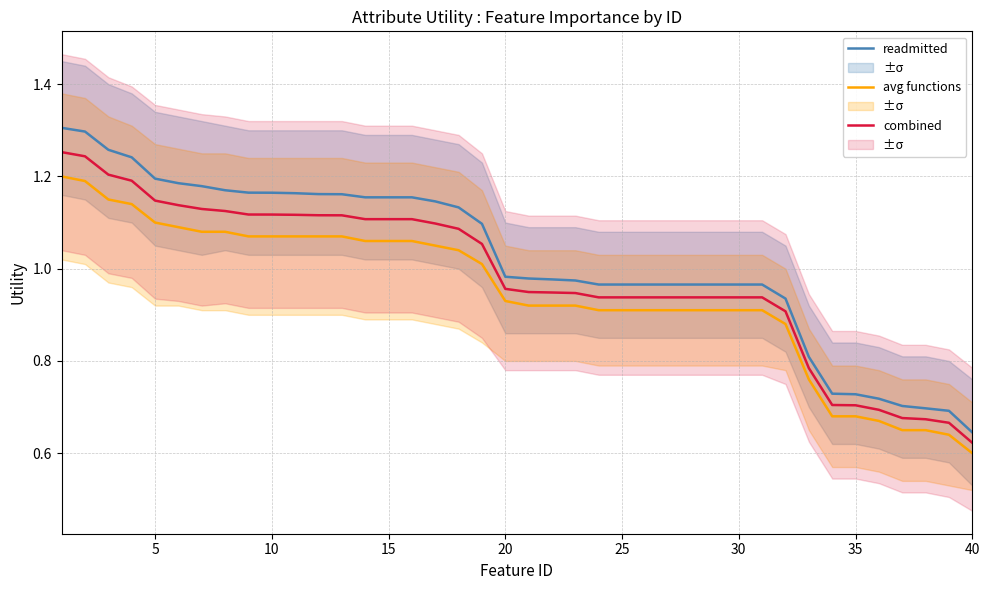

Reading left to right, what are all the values shown in this chart?

readmitted: 1.3	1.3	1.3	1.2	1.2	1.2	1.2	1.2	1.2	1.2	1.2	1.2	1.2	1.2	1.2	1.2	1.1	1.1	1.1	1.0	1.0	1.0	1.0	1.0	1.0	1.0	1.0	1.0	1.0	1.0	1.0	0.9	0.8	0.7	0.7	0.7	0.7	0.7	0.7	0.6
avg functions: 1.2	1.2	1.1	1.1	1.1	1.1	1.1	1.1	1.1	1.1	1.1	1.1	1.1	1.1	1.1	1.1	1.1	1.0	1.0	0.9	0.9	0.9	0.9	0.9	0.9	0.9	0.9	0.9	0.9	0.9	0.9	0.9	0.8	0.7	0.7	0.7	0.7	0.7	0.6	0.6
combined: 1.3	1.2	1.2	1.2	1.1	1.1	1.1	1.1	1.1	1.1	1.1	1.1	1.1	1.1	1.1	1.1	1.1	1.1	1.1	1.0	0.9	0.9	0.9	0.9	0.9	0.9	0.9	0.9	0.9	0.9	0.9	0.9	0.8	0.7	0.7	0.7	0.7	0.7	0.7	0.6